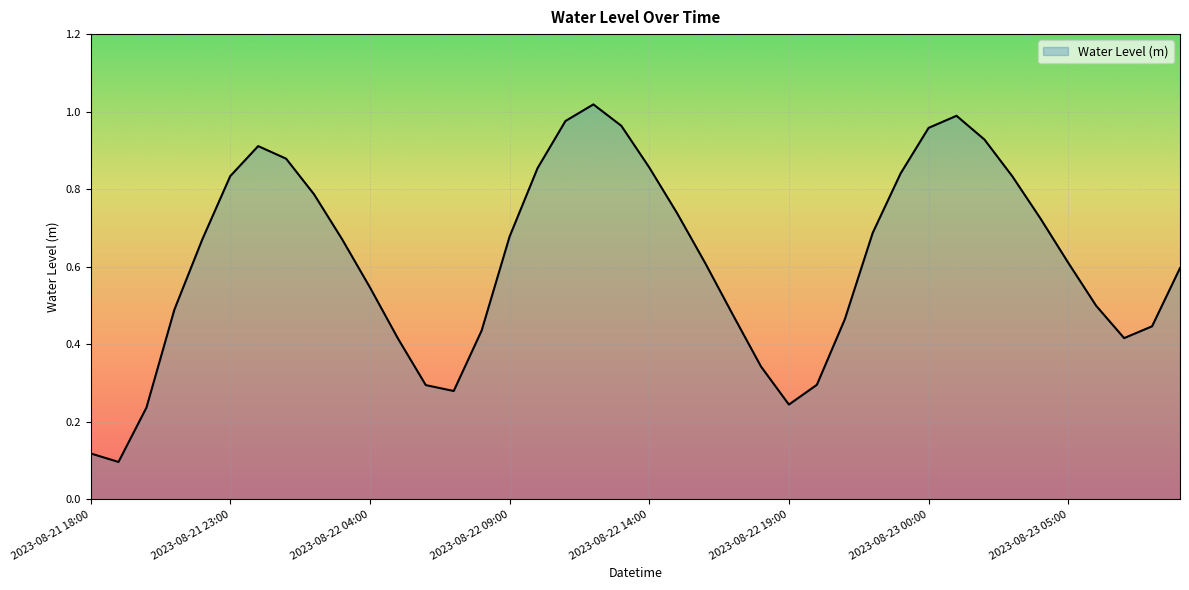

How many lines are shown in the chart?

1